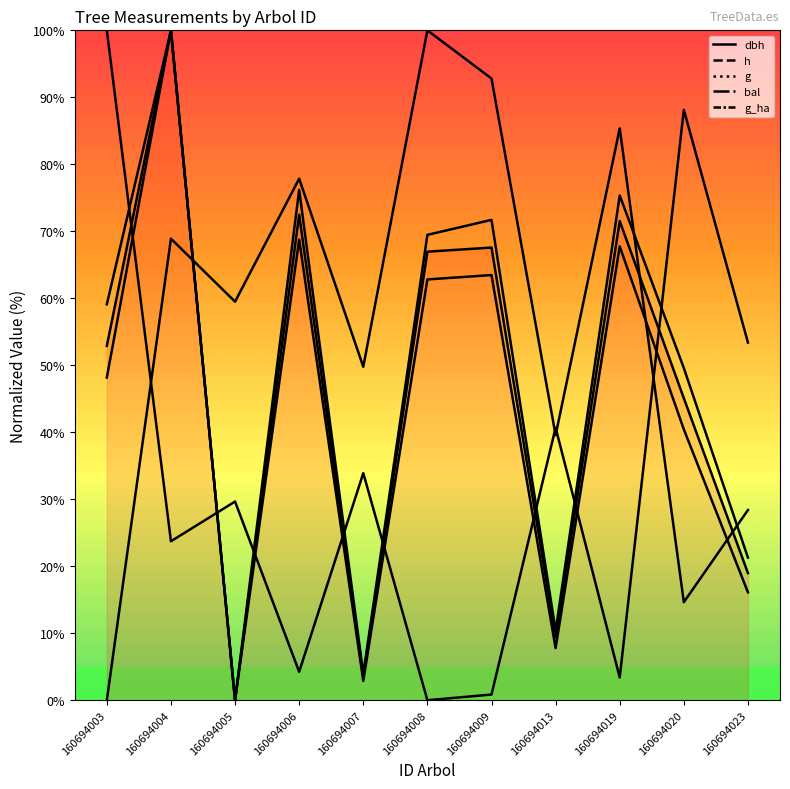

How many lines are shown in the chart?

5